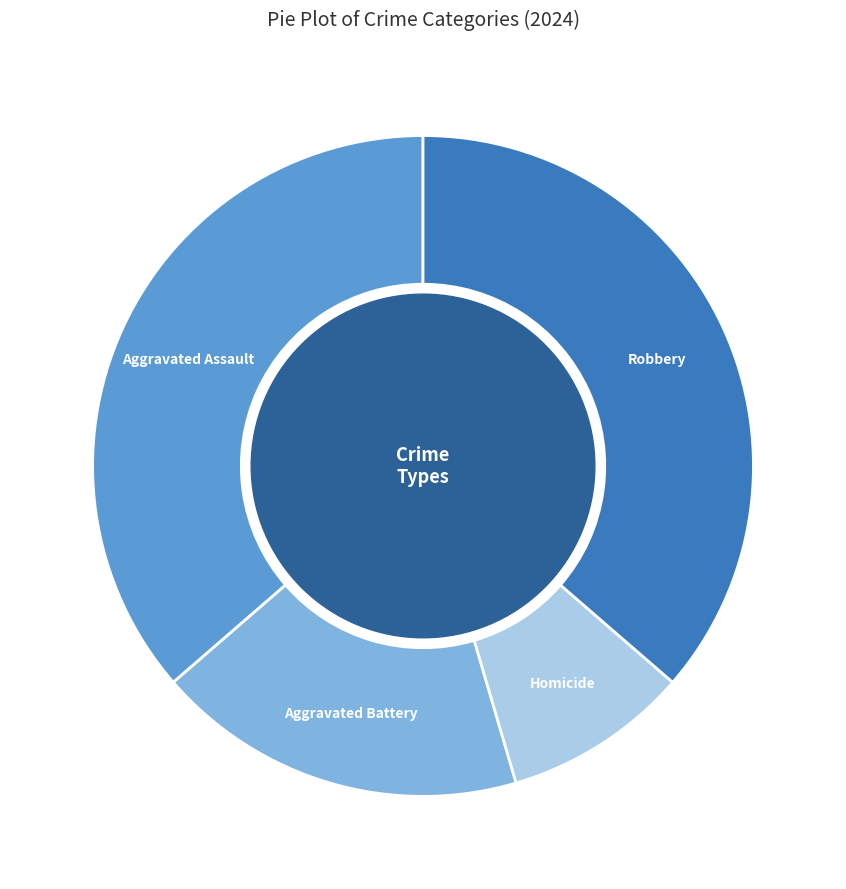

Is there a majority slice in this chart?

No